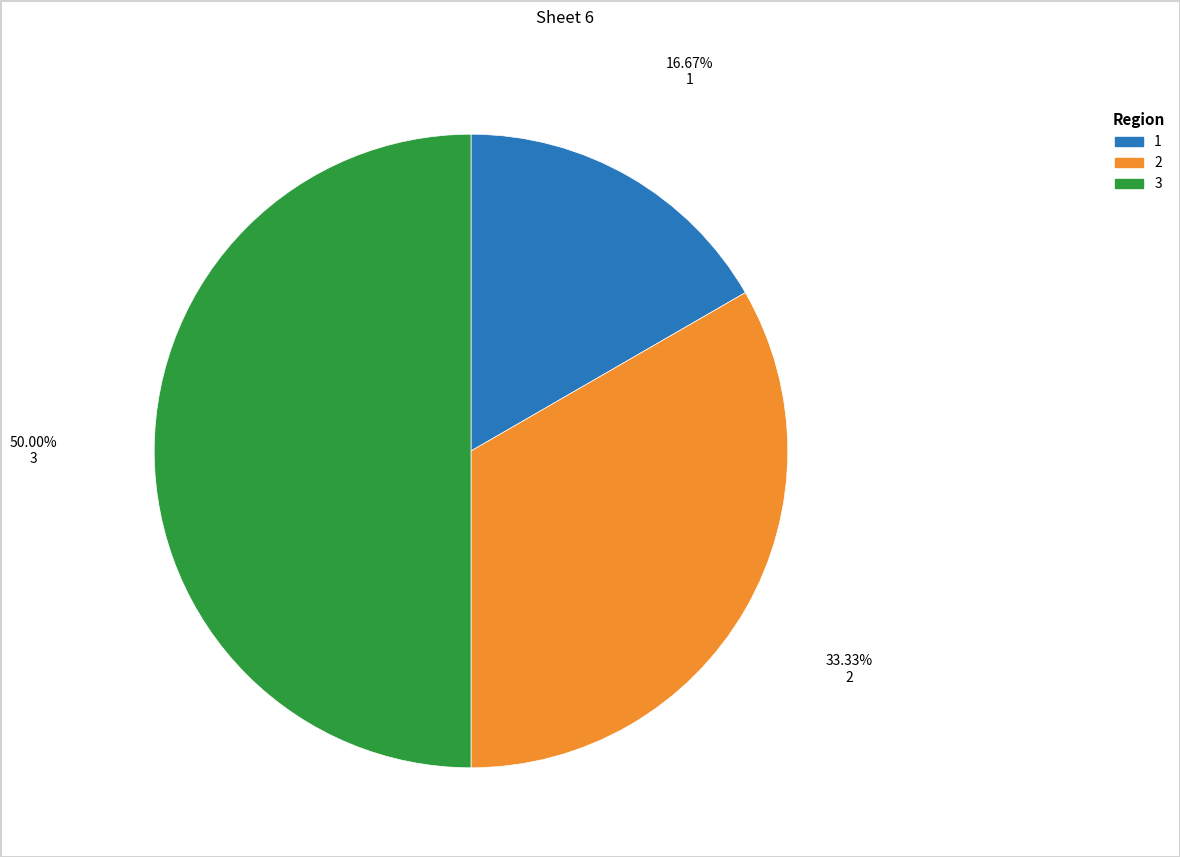

Is it true that 3 is 36% of the pie?

False